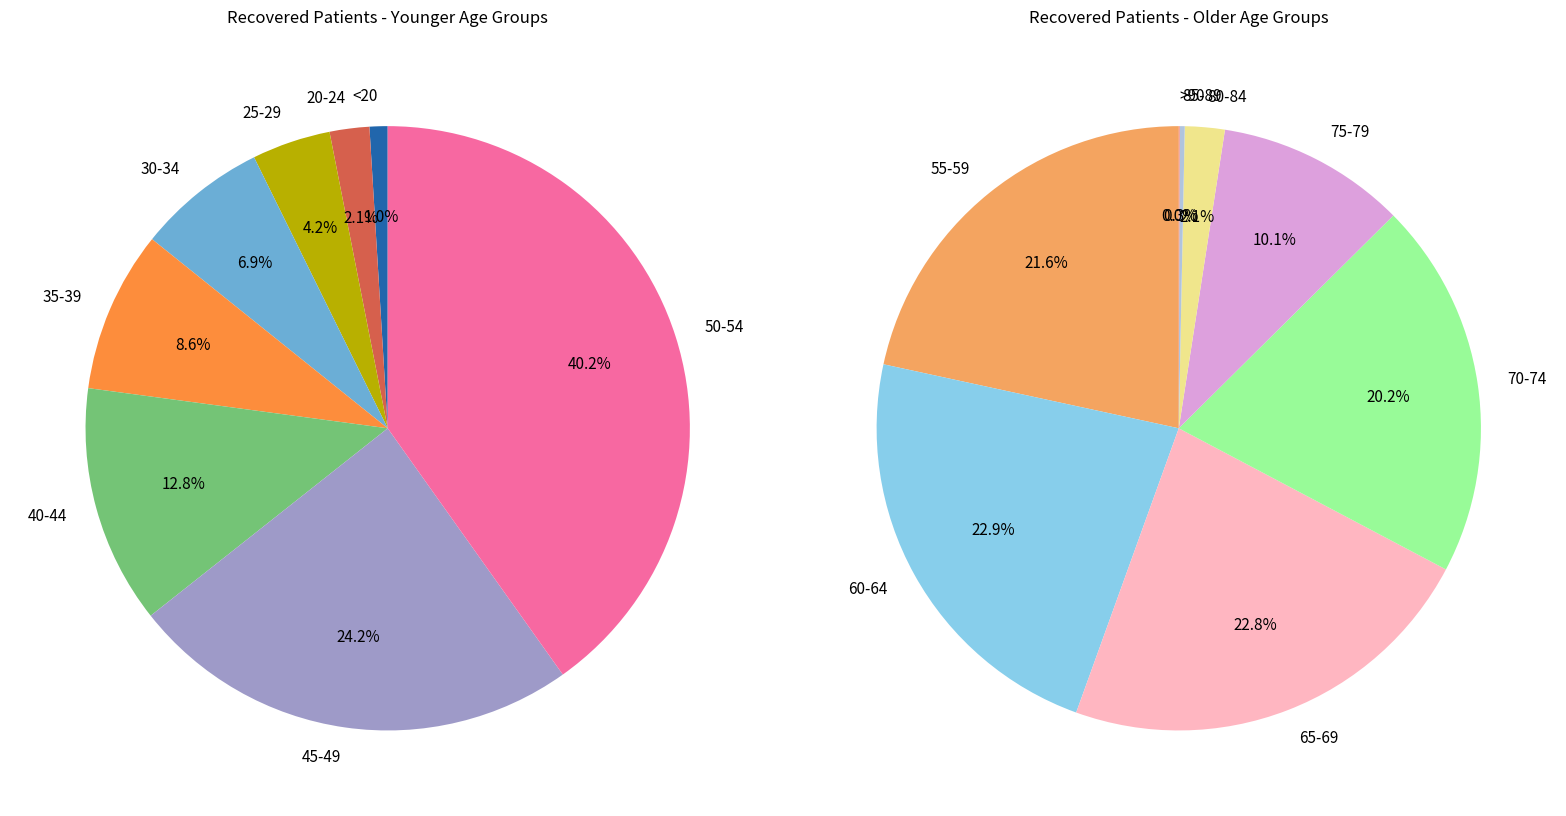

True or false: 85-89 accounts for 1% of the total.

False